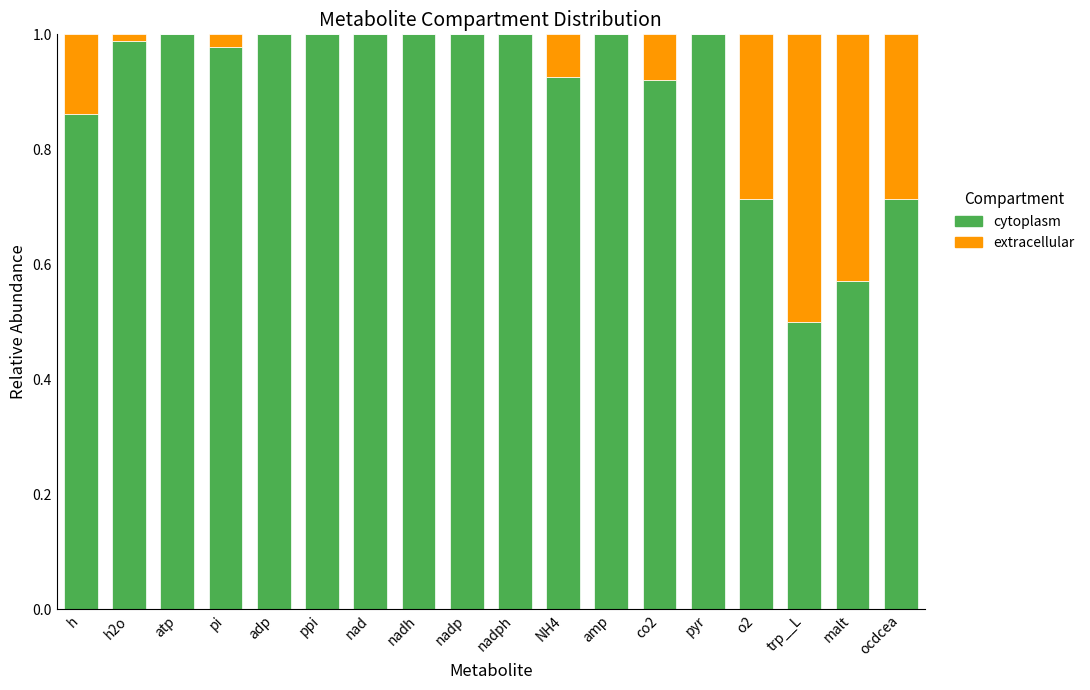

What is the sum of the cytoplasm values at atp and o2?

1.7